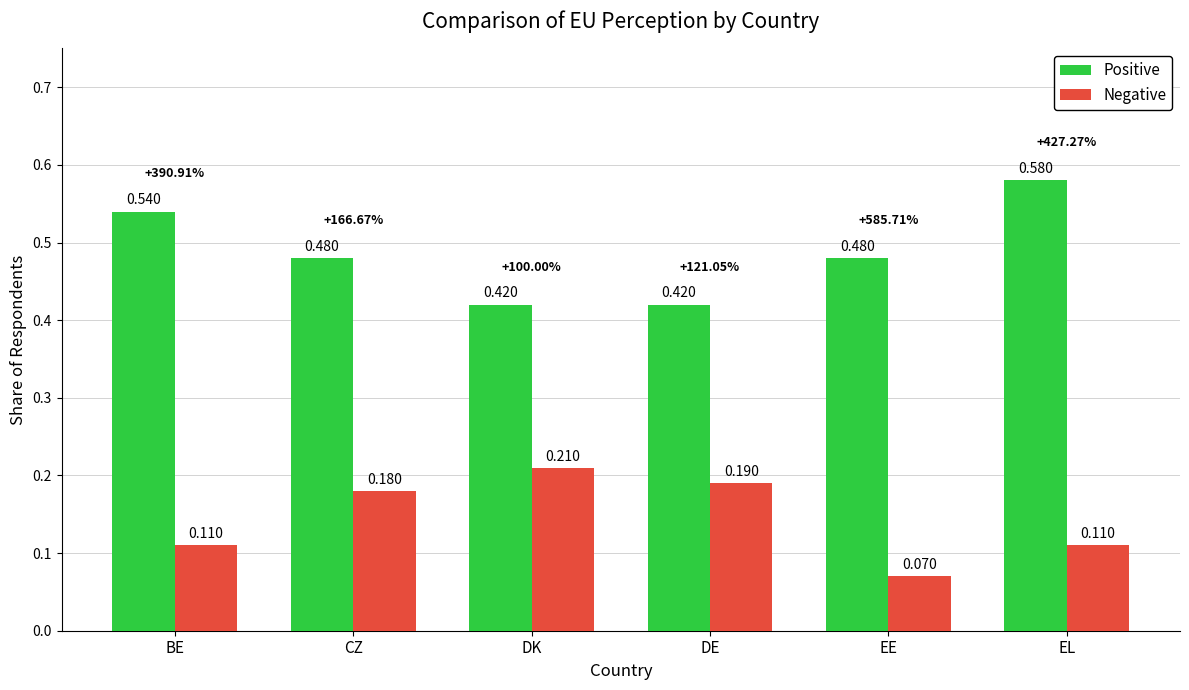

Rank the series by their maximum value, from highest to lowest.

Positive, Negative